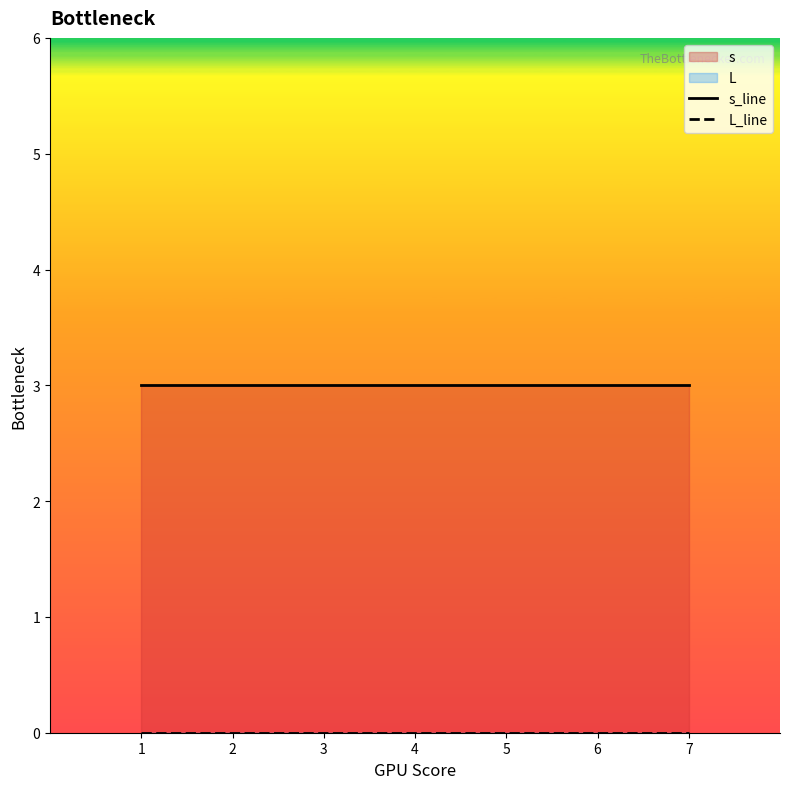

List the series in order of their overall mean, lowest first.

L_line, s_line